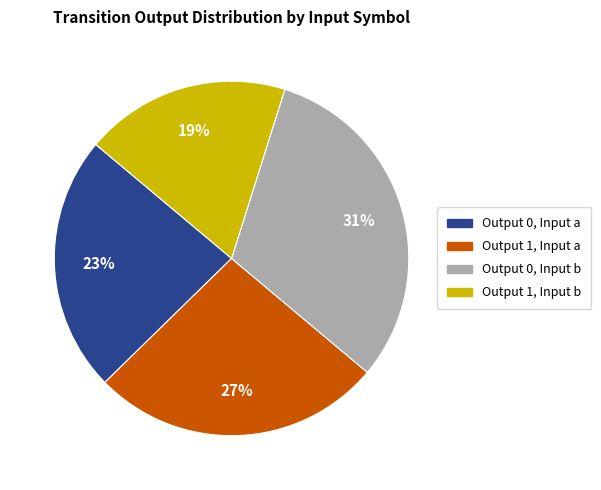

Which category has the smallest portion of the pie?

Output 1, Input b